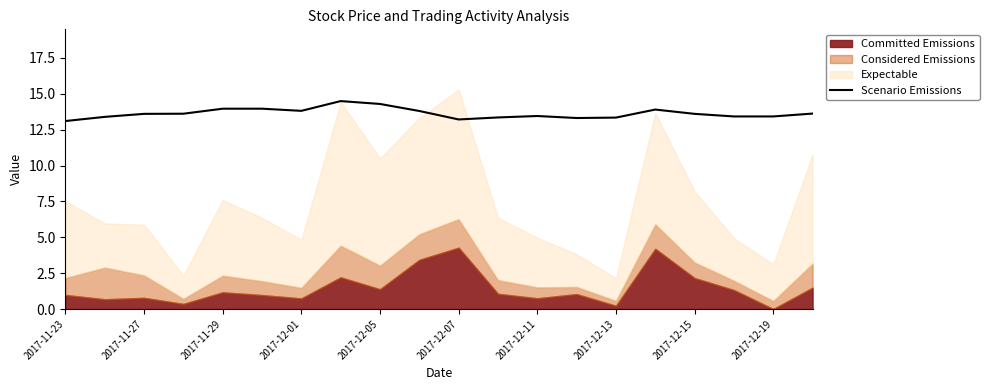

What is the minimum value for Scenario Emissions?

13.1